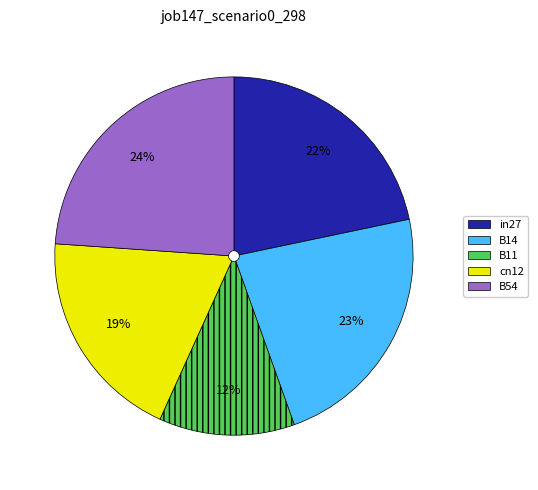

Which slice is the smallest?

B11